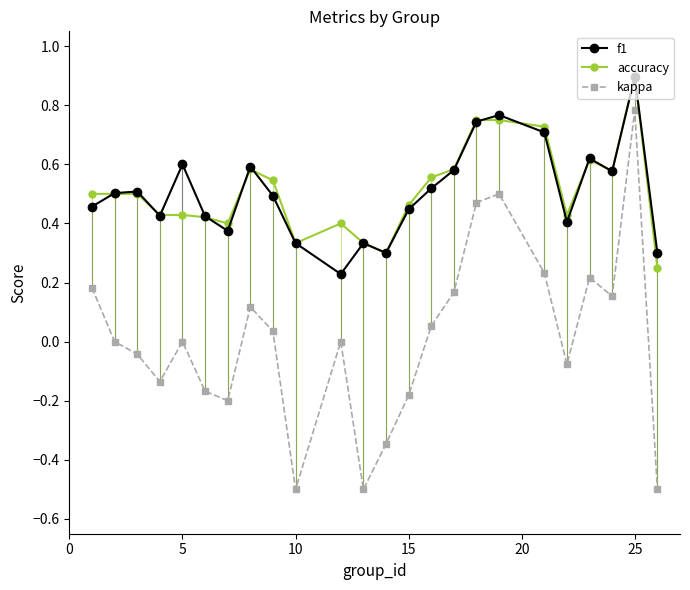

True or false: accuracy has more than 1 interior local peaks.

True